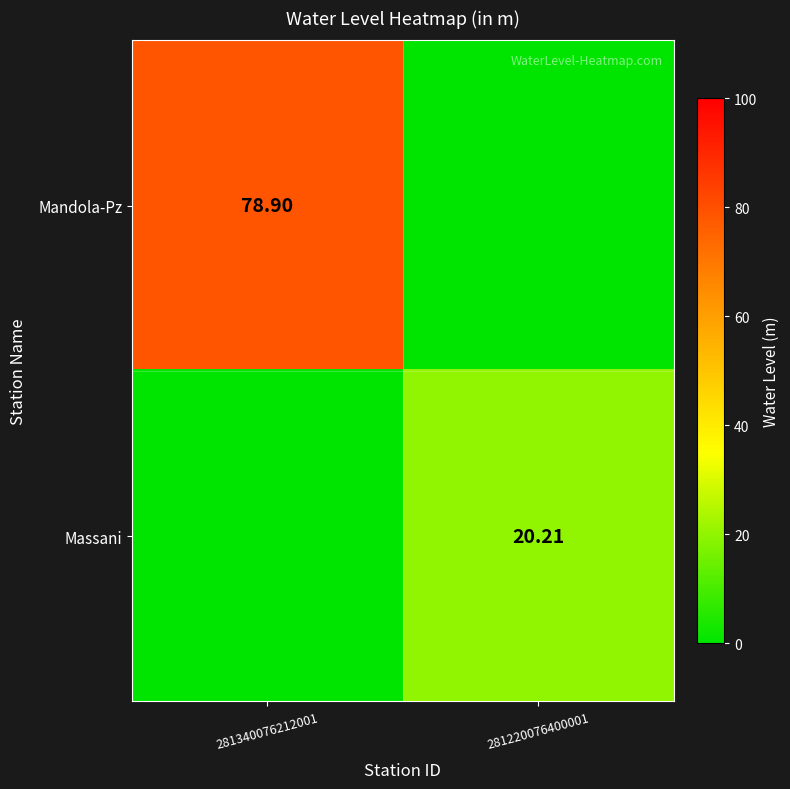

Rank the series by their average value, from lowest to highest.

Massani, Mandola-Pz